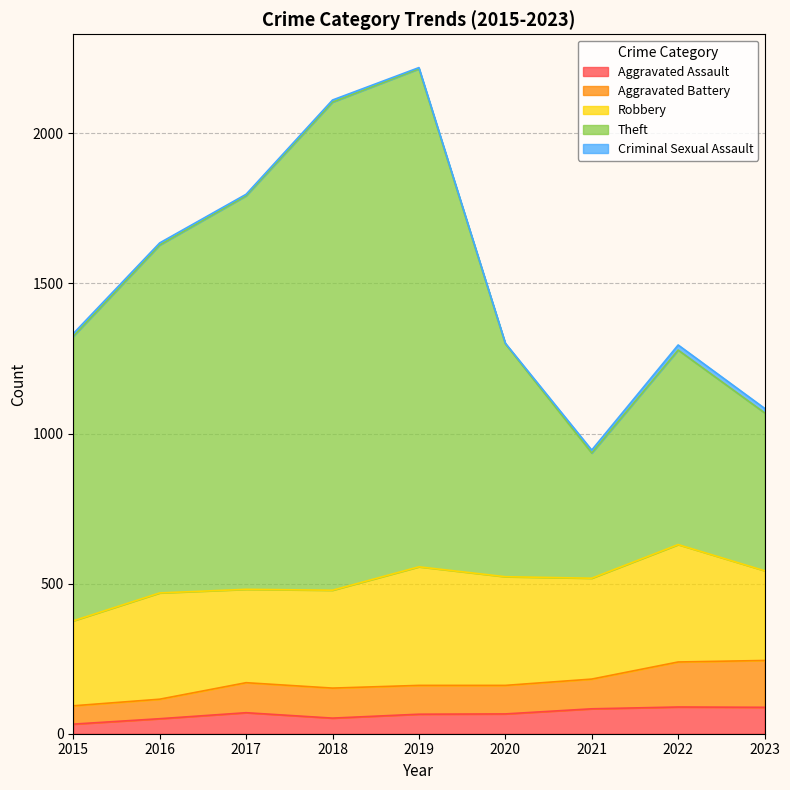

In Aggravated Assault, how many points are higher than both neighbors (excluding endpoints)?

2